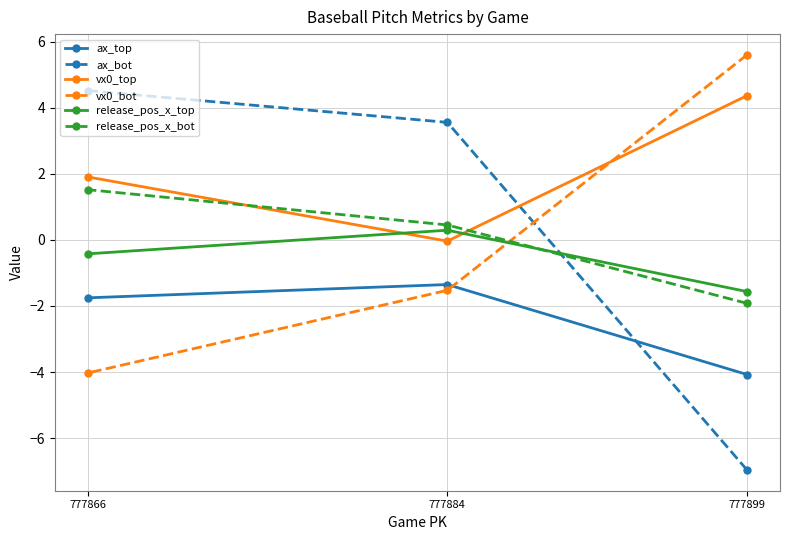

At which label does vx0_top reach its peak?

777899